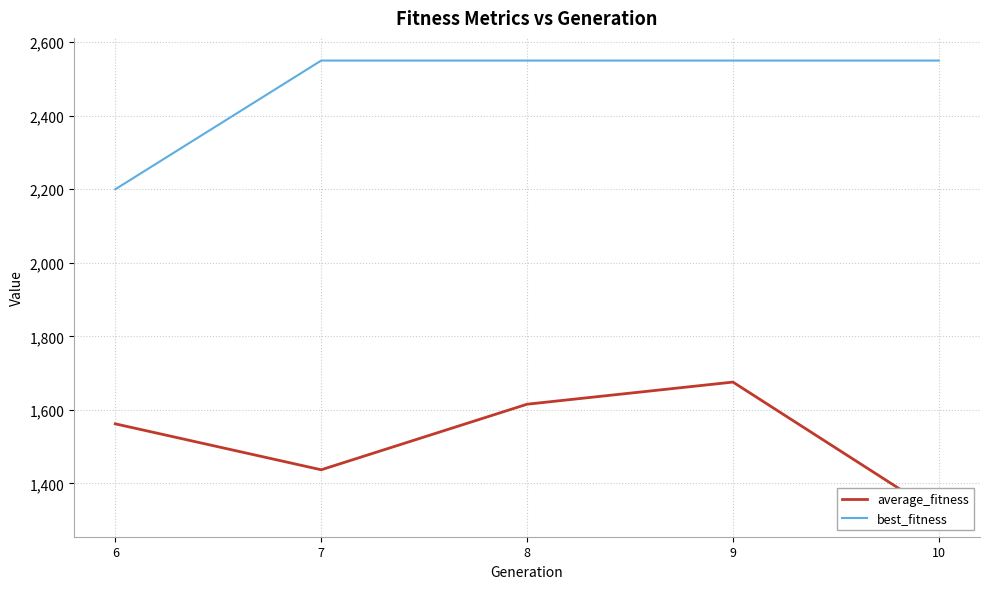

Is this an area chart (filled region under the line)?

No